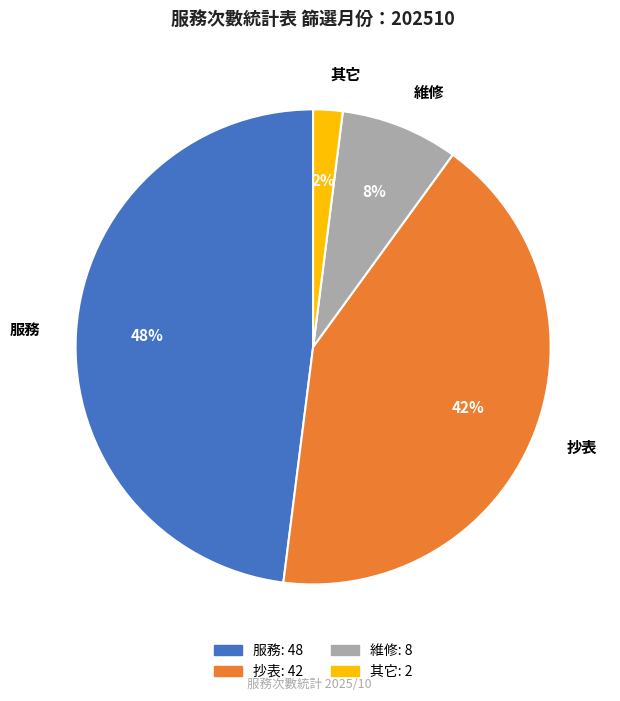

Combined, do 其它 and 抄表 account for over 50%?

No